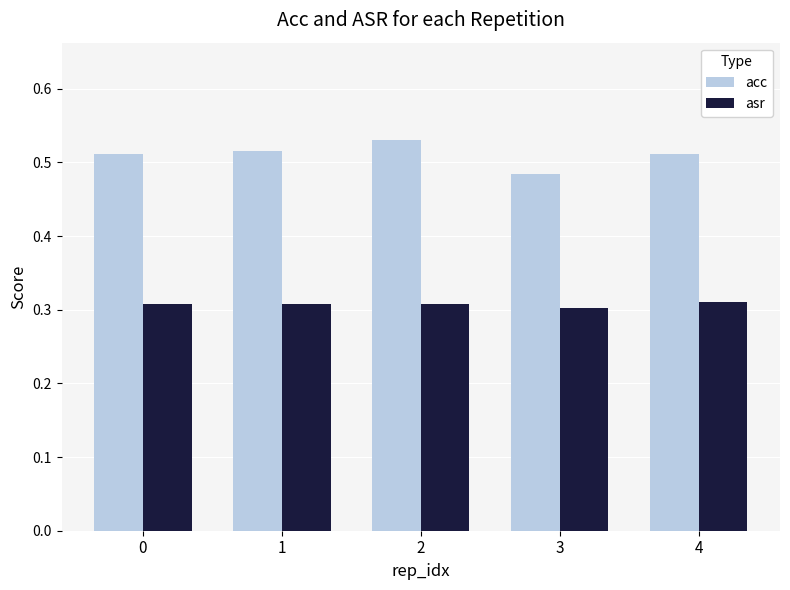

List the series in order of their overall mean, lowest first.

asr, acc